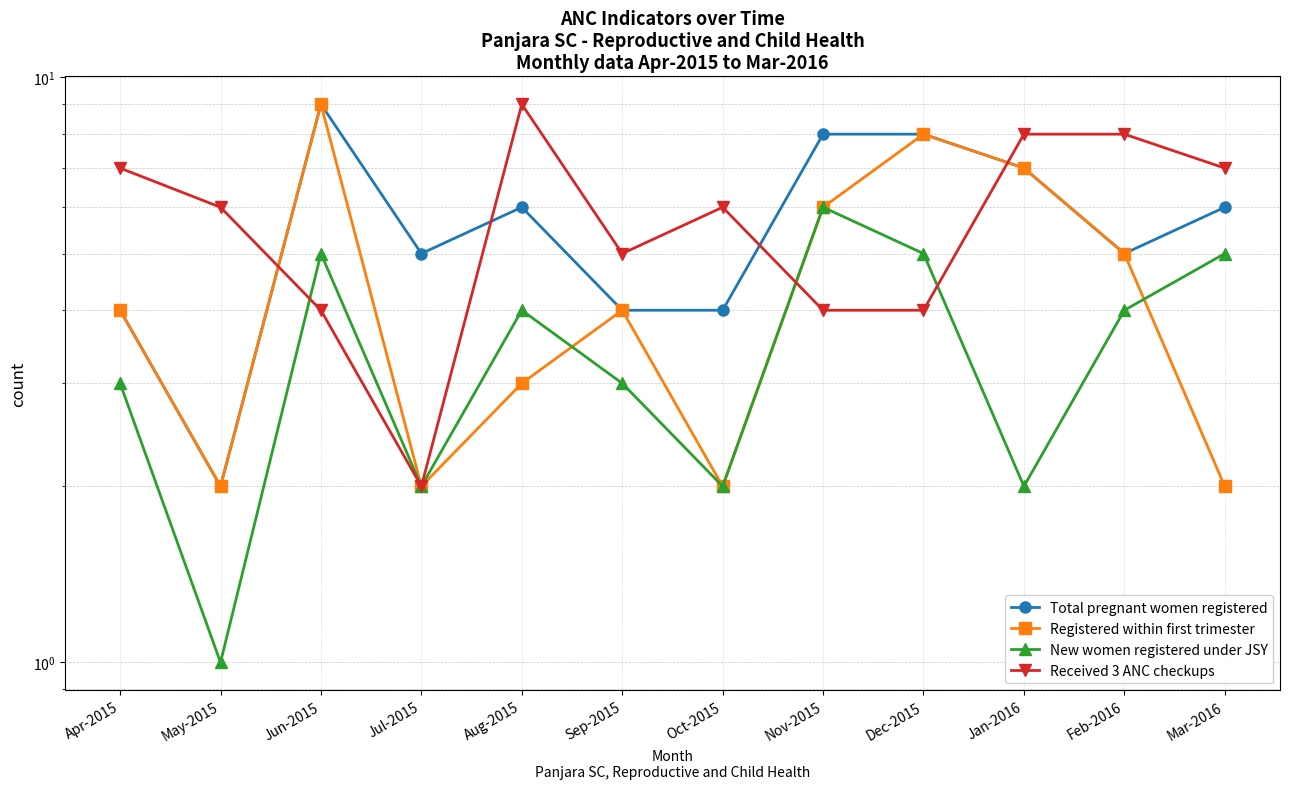

What value does the Registered within first trimester series have at Jun-2015?

9